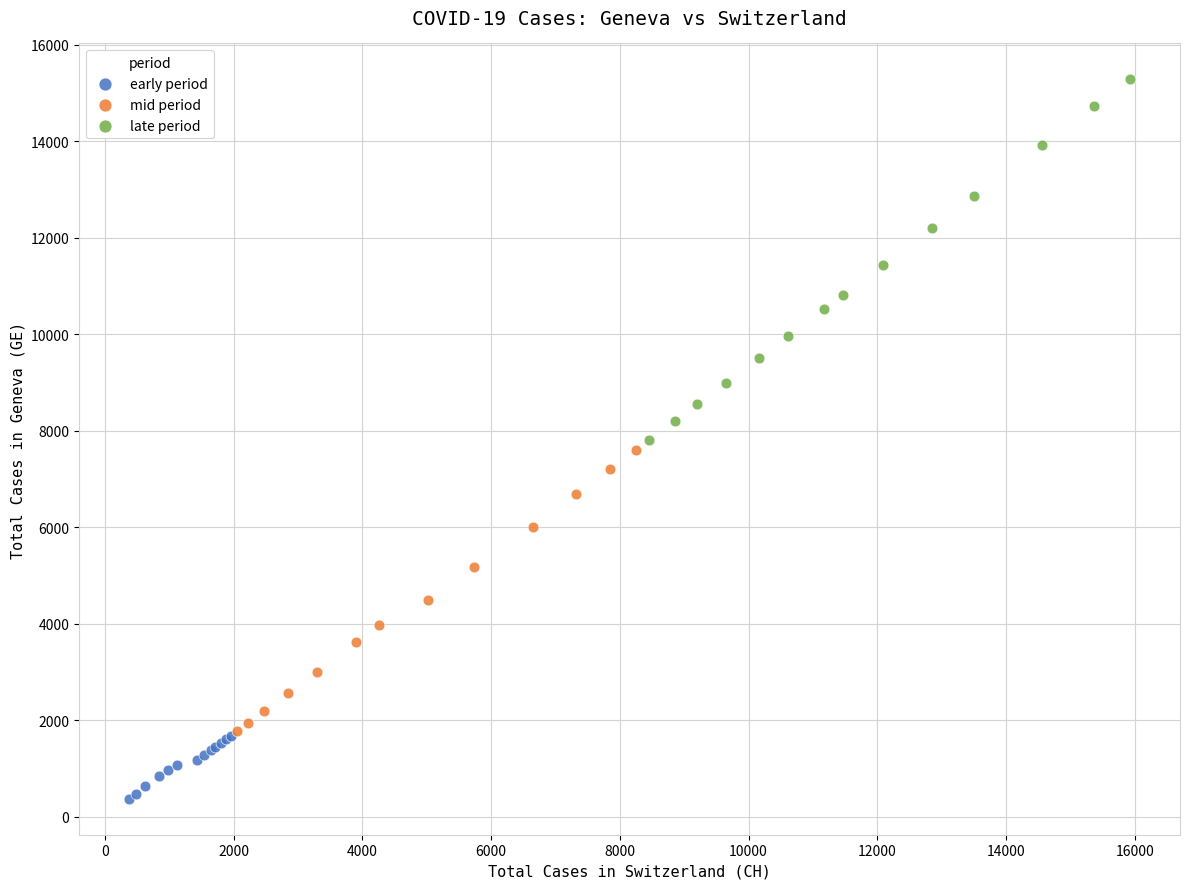

Which series has the largest Y range (max minus min)?

late period